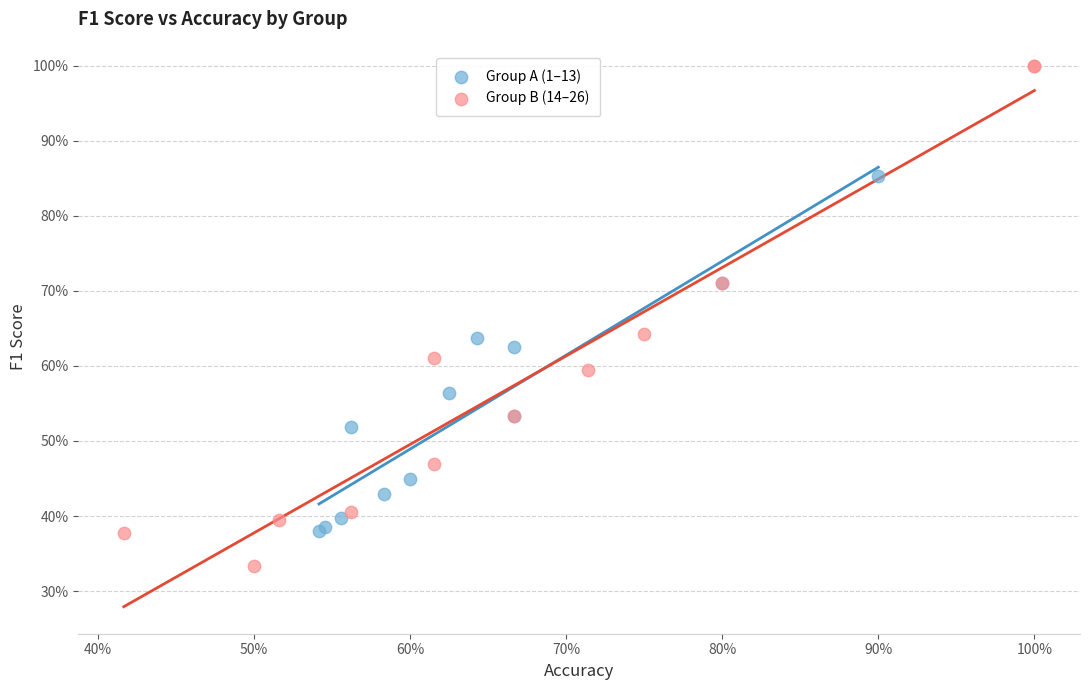

Which series reaches the minimum Y coordinate?

Group B (14–26)